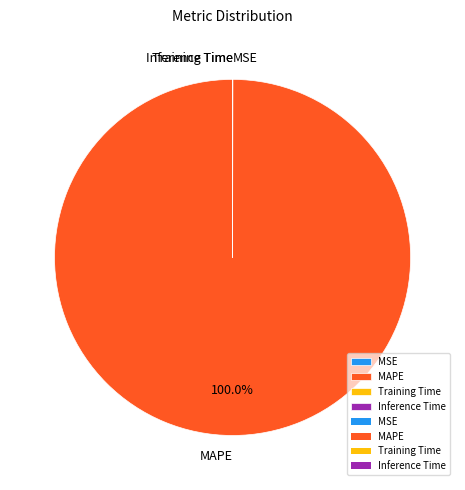

Which slice is the largest?

MAPE